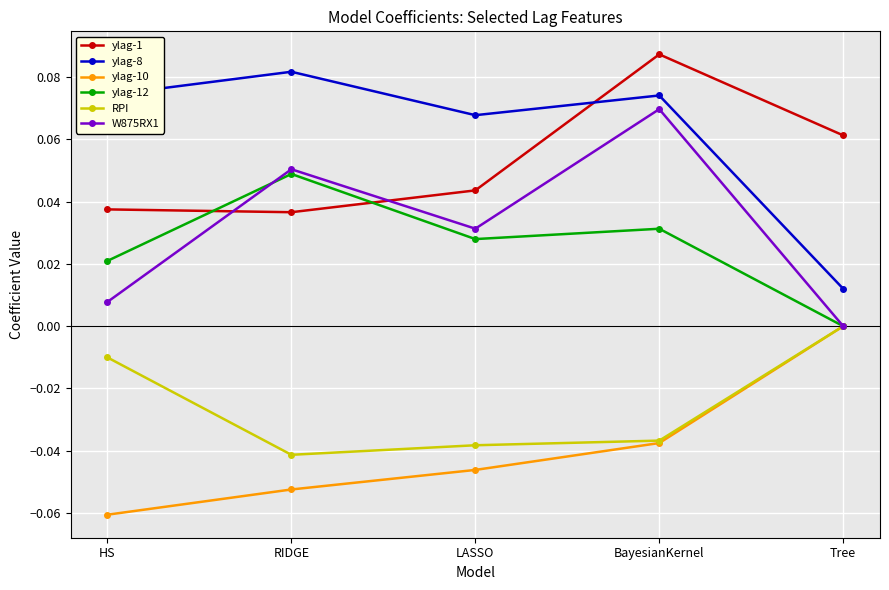

Between which two adjacent categories do ylag-1 and ylag-12 first intersect?

HS and RIDGE